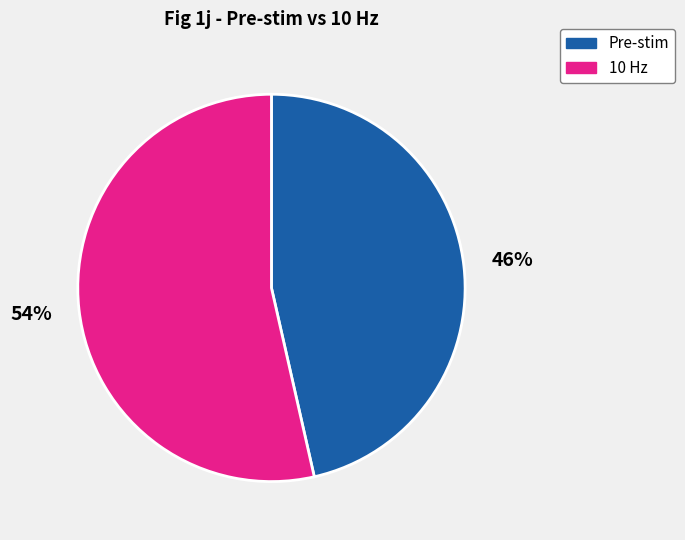

To the nearest percent, what is the average slice percentage?

50%